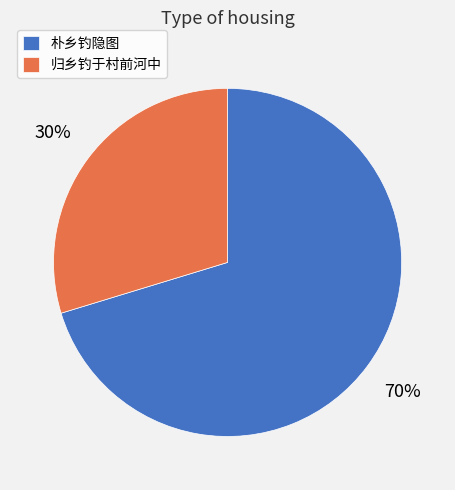

Is there a majority slice in this chart?

Yes